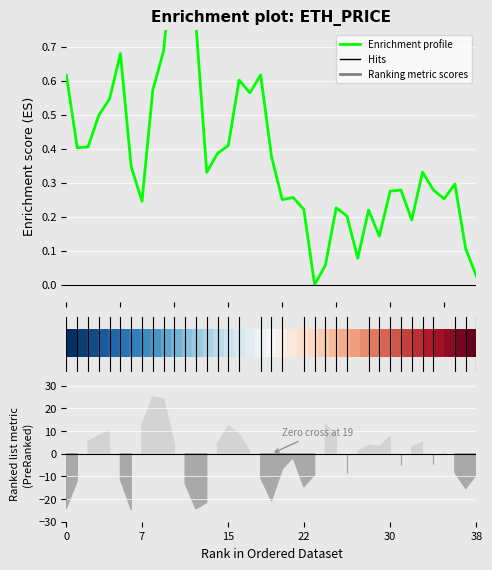

What is the value of the 29th point from the left?

0.2